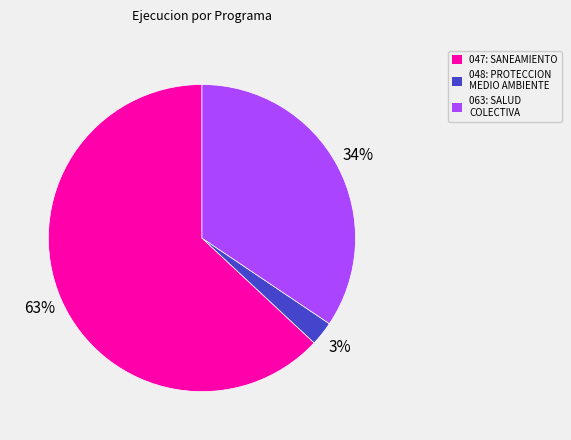

Which category has the biggest portion of the pie?

047: SANEAMIENTO